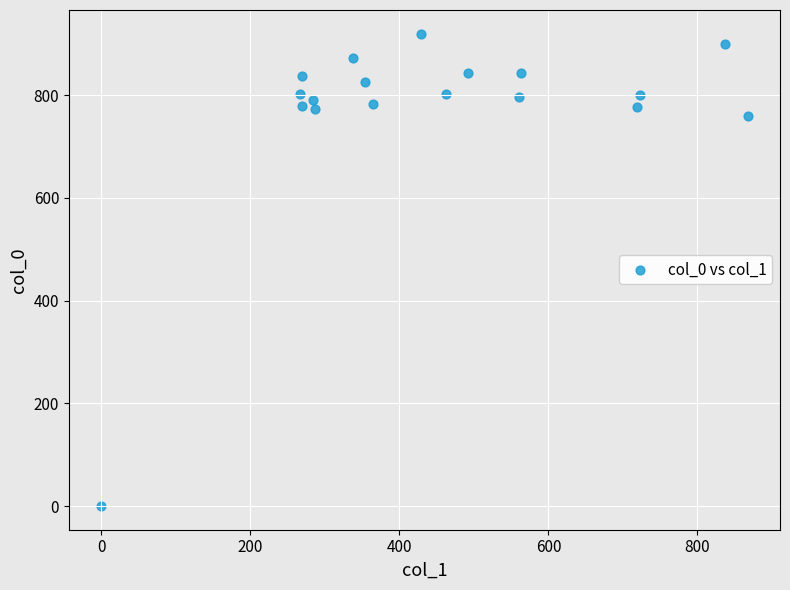

What Y value in the scatter plot is closest to 460?

760.0